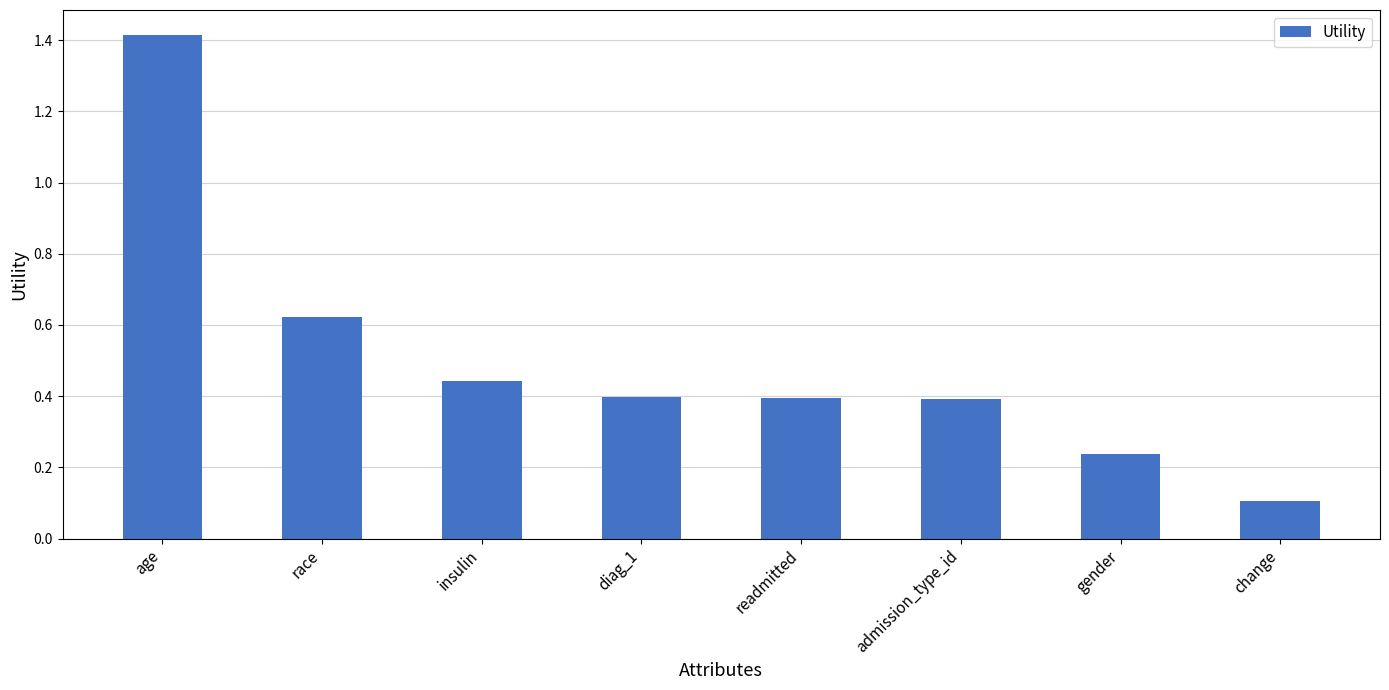

What is the label of the 3rd bar from the left?

insulin